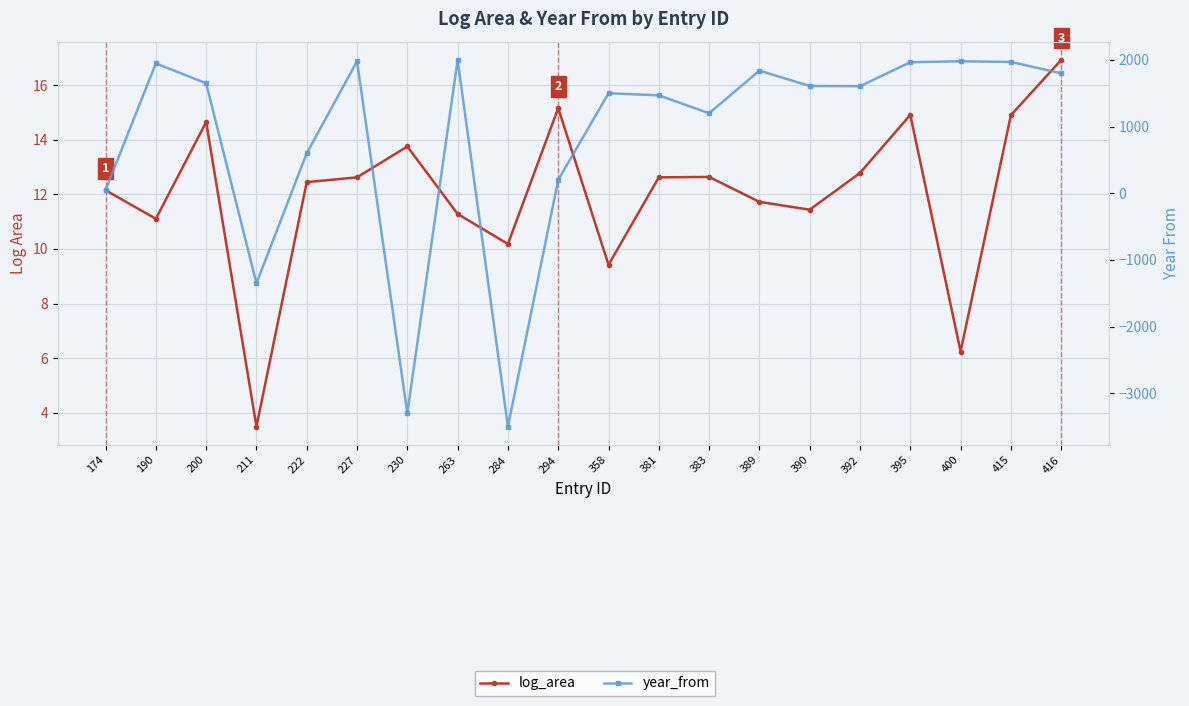

The value of log_area at 390 is 7.5. True or false?

False